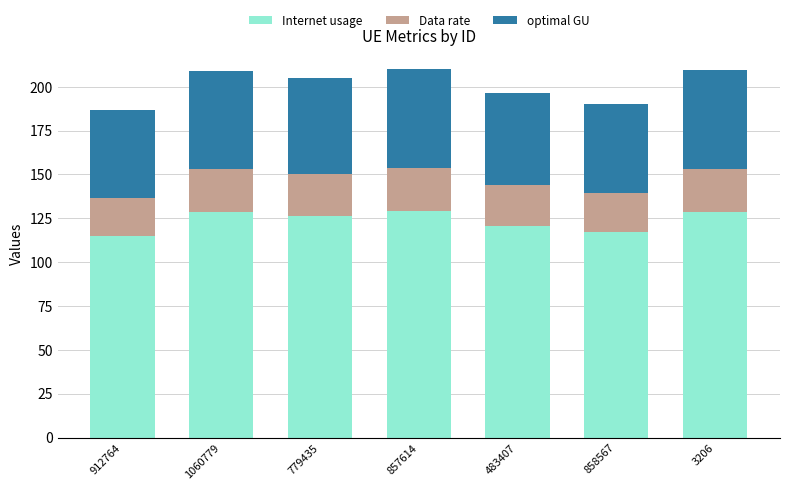

What is the sum of the Internet usage values at 858567 and 779435?

243.1